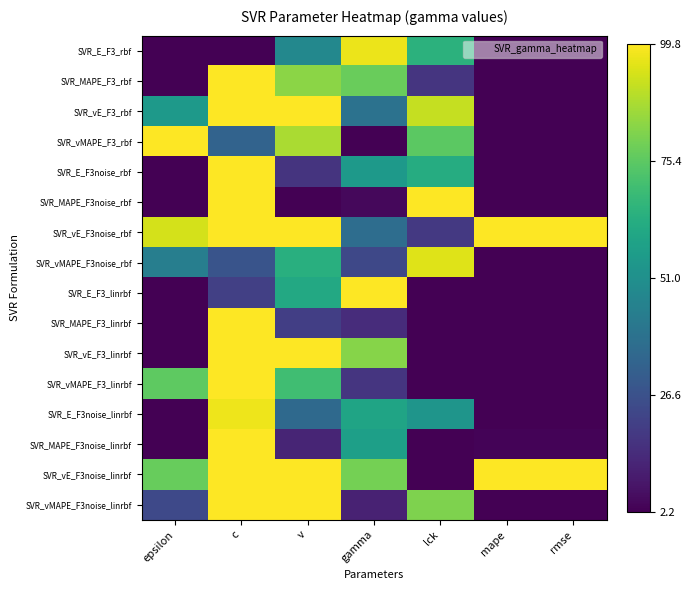

Which label corresponds to the smallest value in the chart?

epsilon